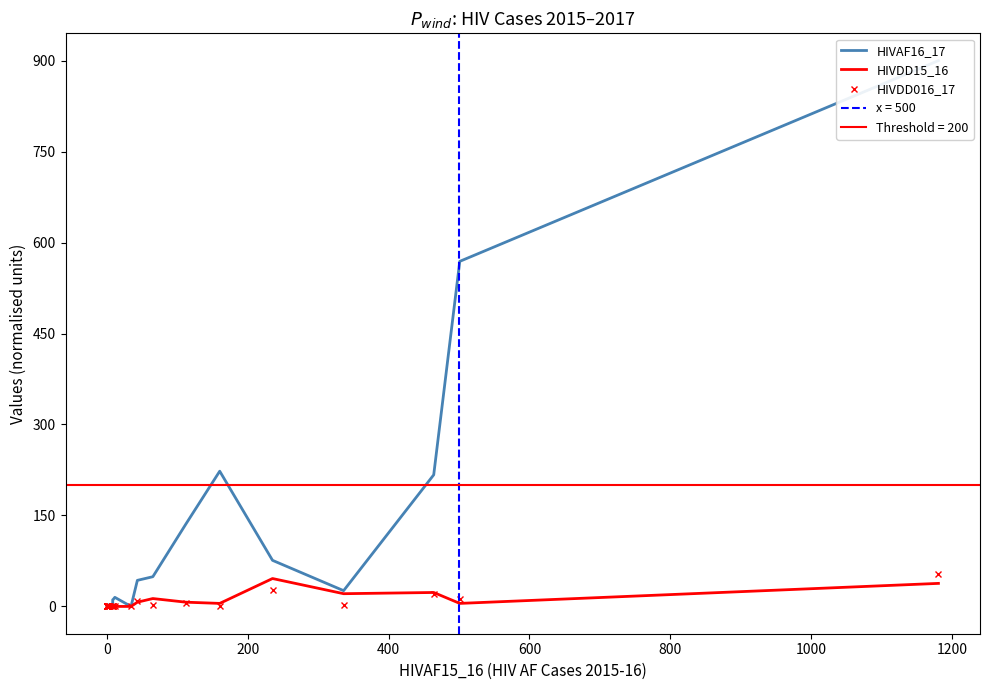

What are all the series names shown in the legend?

HIVAF16_17, HIVDD15_16, HIVDD016_17